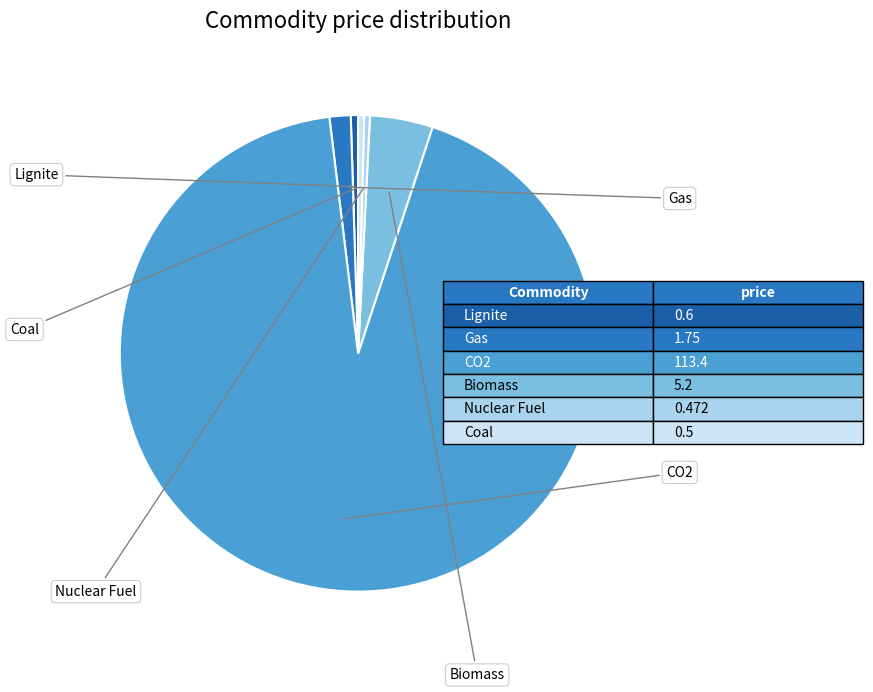

How many slices are in this pie chart?

6